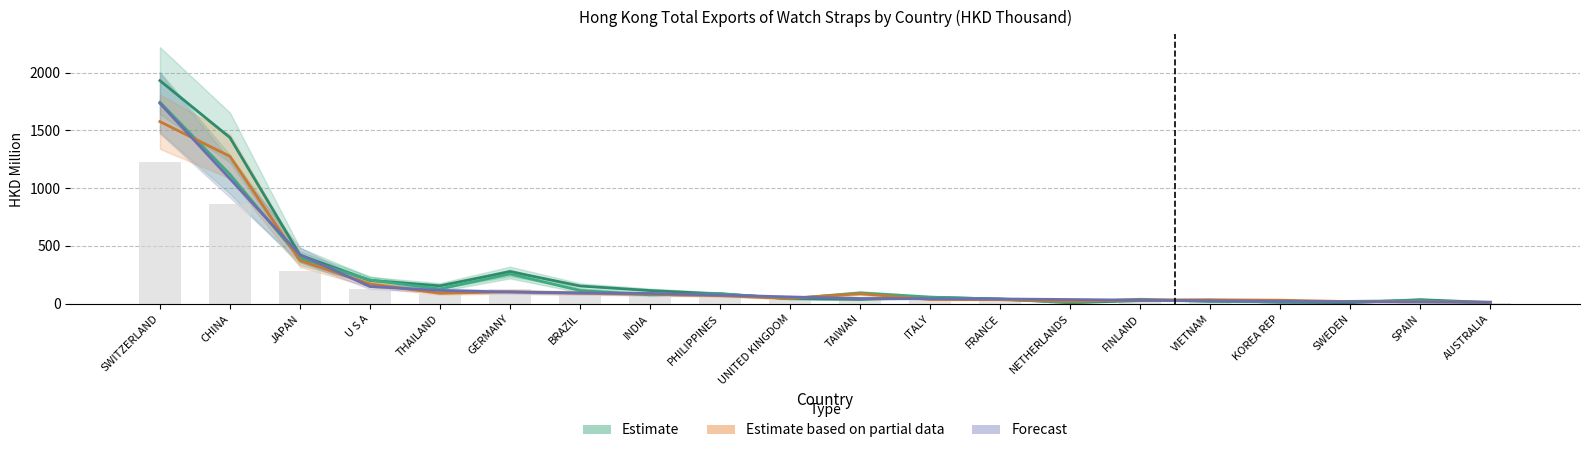

Where does the 2018 (Forecast) series first go above 58?

SWITZERLAND